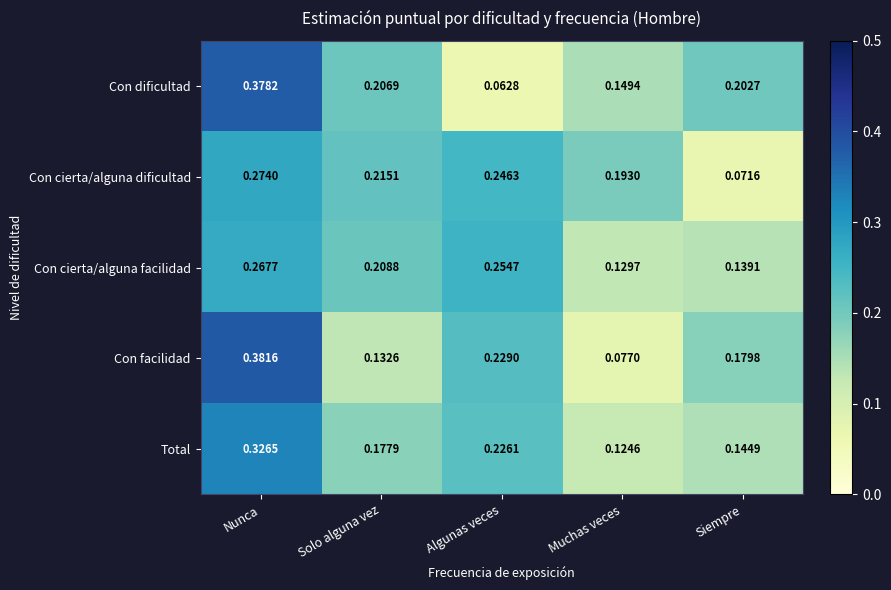

At which category is the sum across all series the highest?

Nunca